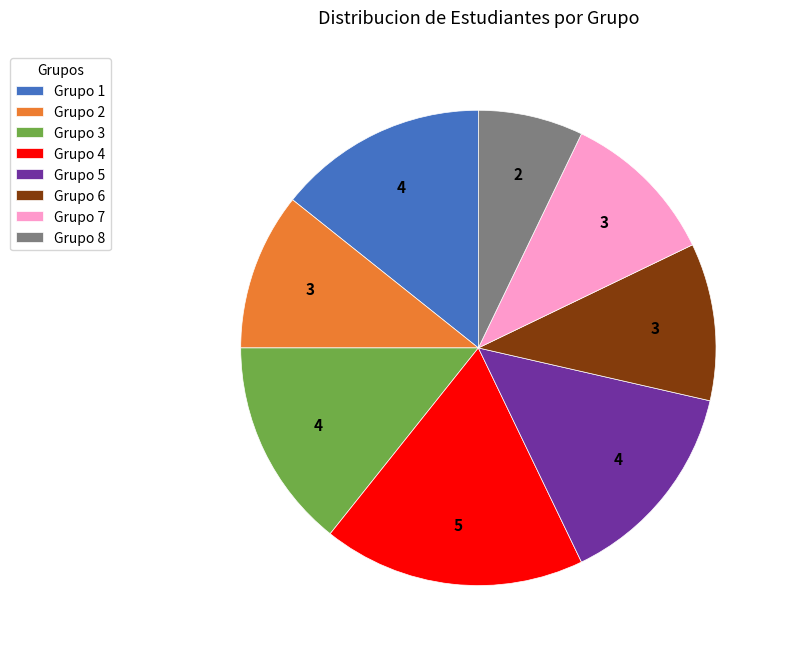

Is it true that Grupo 5 is 14% of the pie?

True